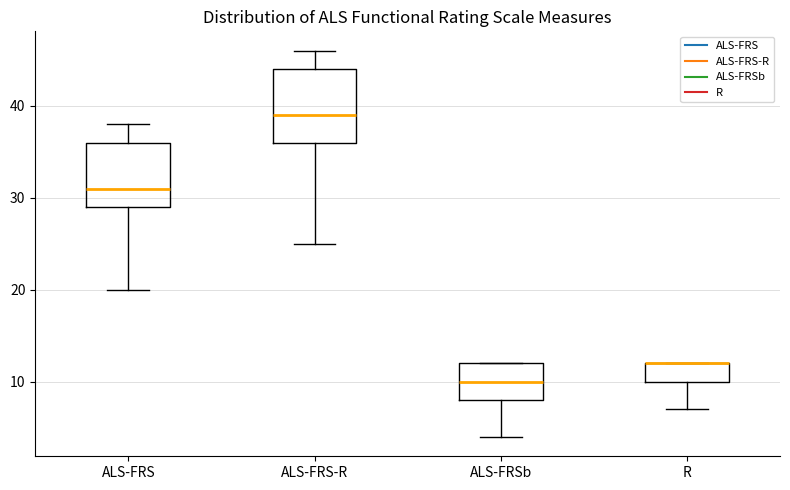

Which box is the tallest, from its lower edge to its upper edge?

ALS-FRS-R